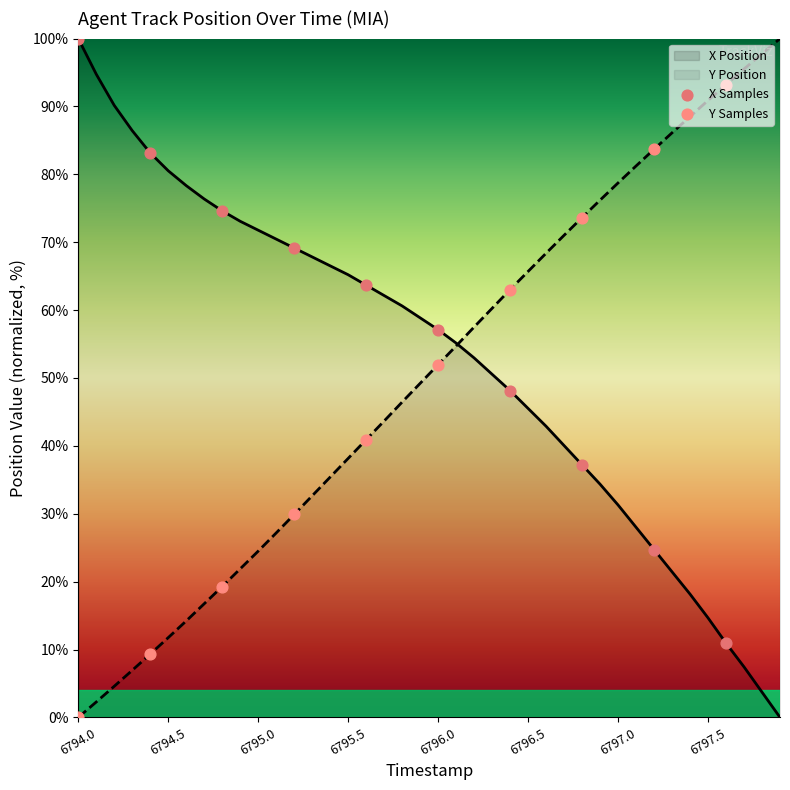

At which category is the sum across all series the highest?

6796.6